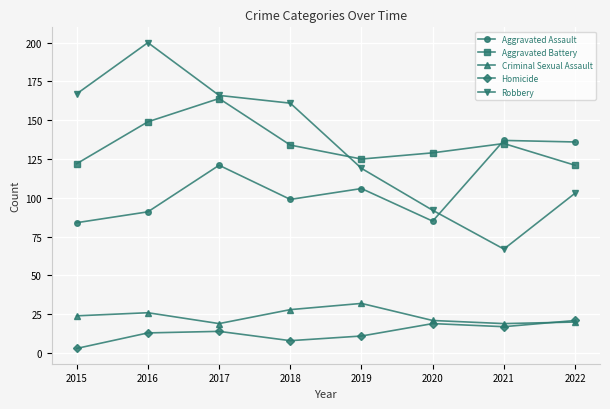

True or false: Criminal Sexual Assault has a value of 19 at 2017.

True